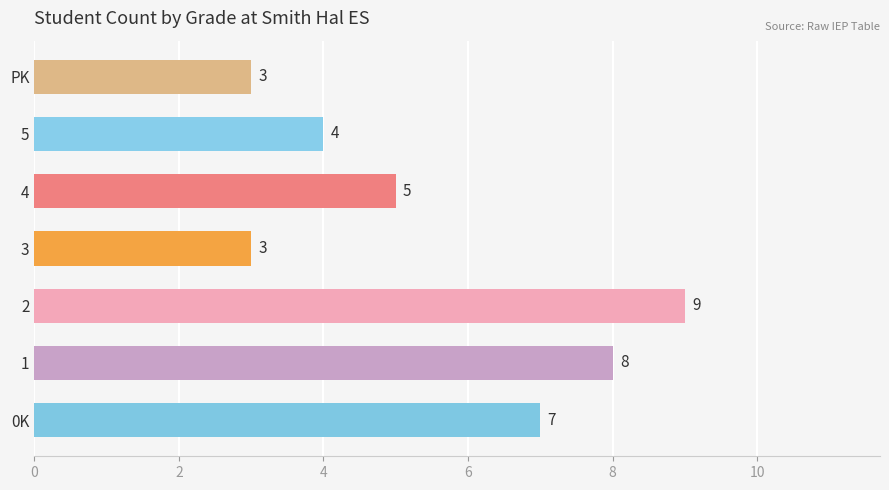

What is the change in value from 0K to 1?

+1